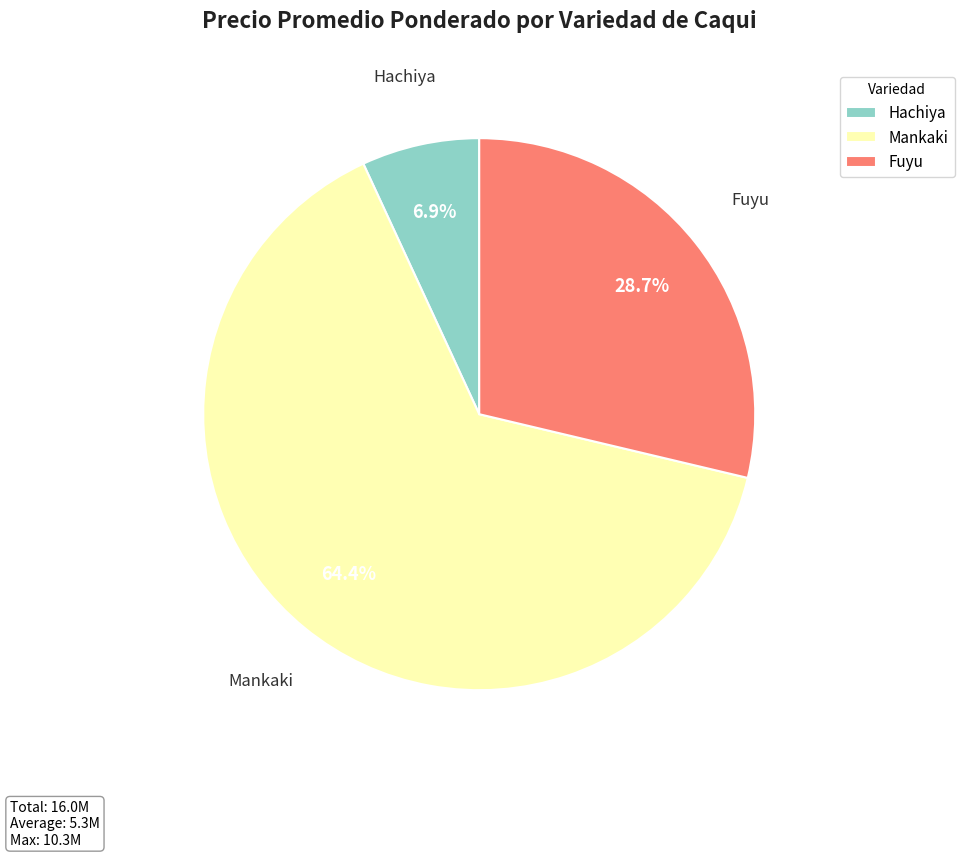

What percentage is NOT represented by Fuyu?

71.3%